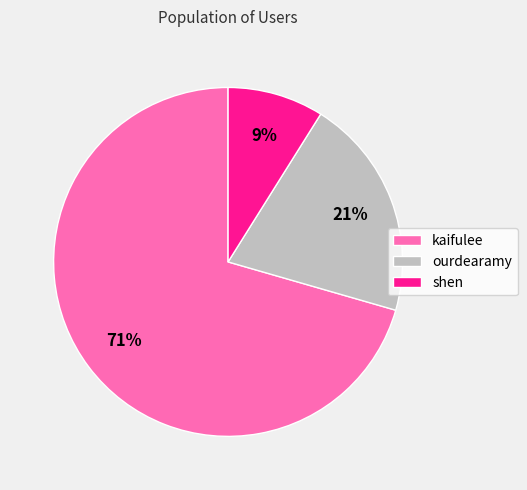

To the nearest percent, what portion does shen represent?

9%